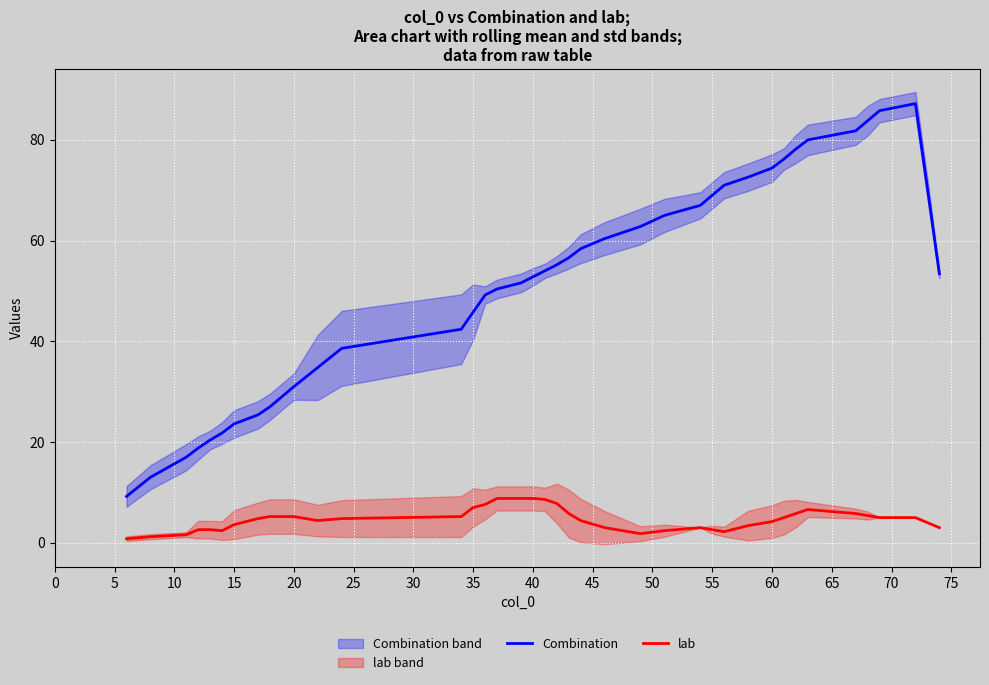

What is the maximum value for Combination?

87.2